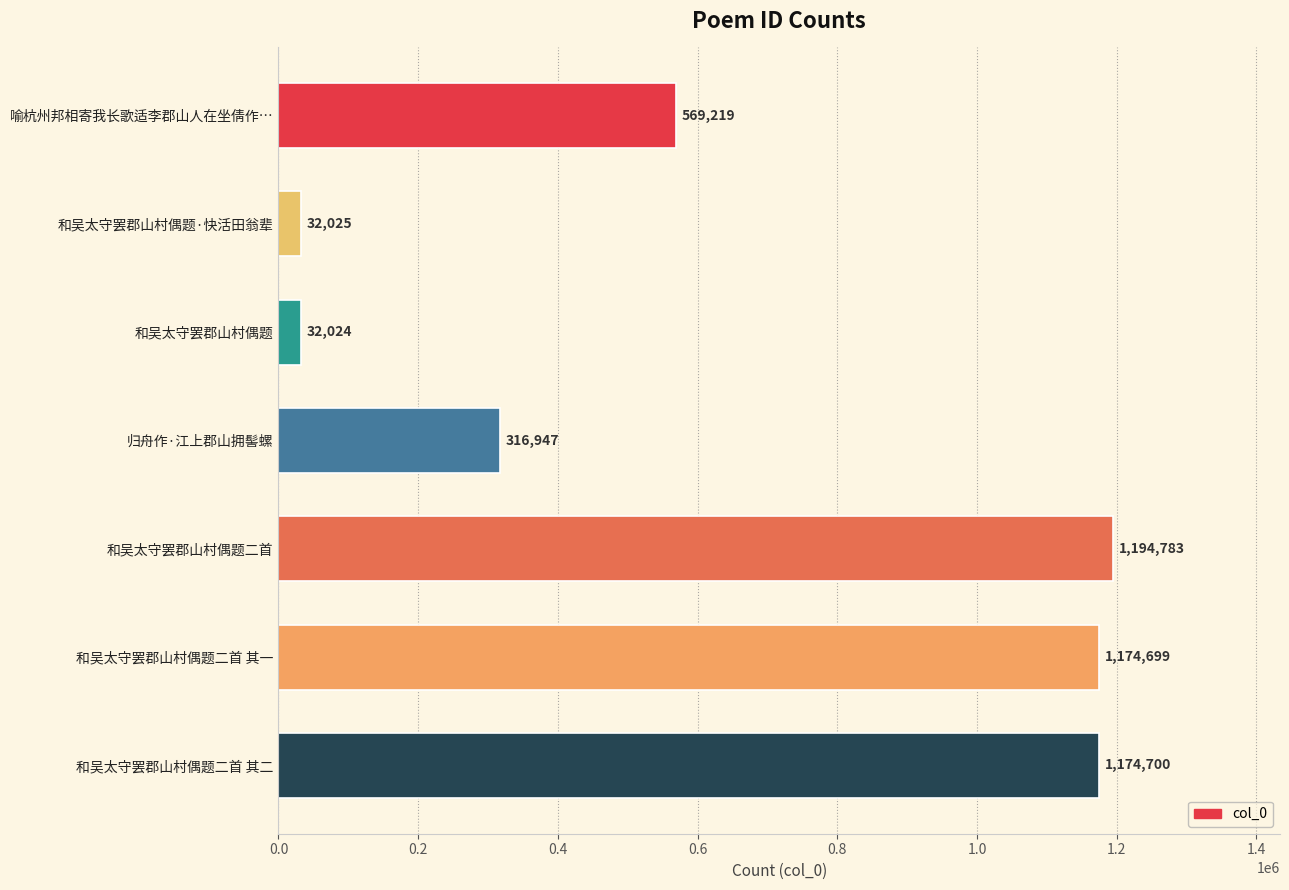

Approximately how many times larger is the value at 和吴太守罢郡山村偶题二首 compared to 和吴太守罢郡山村偶题?

37.3